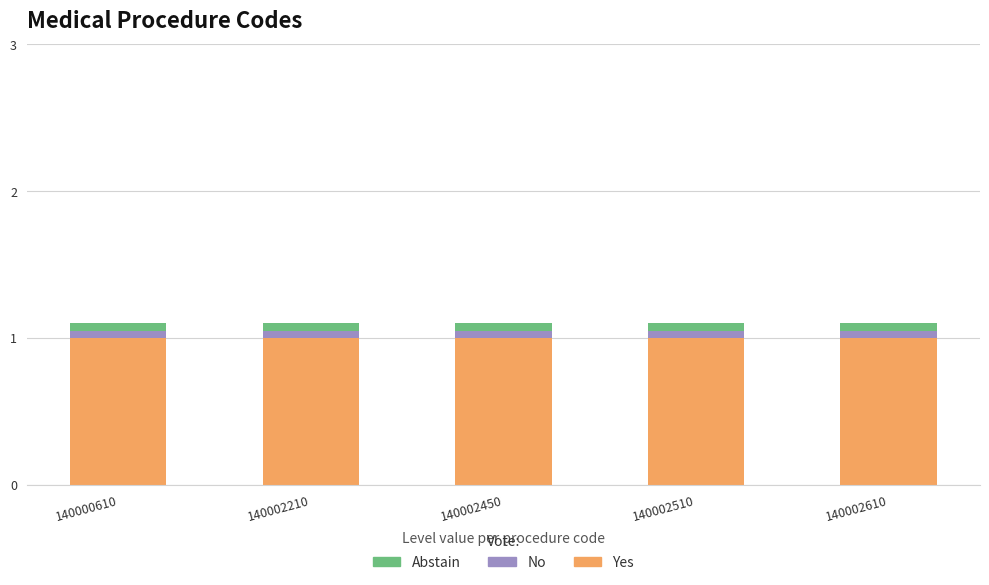

Is it true that Yes equals 1.0 at 140002210?

True